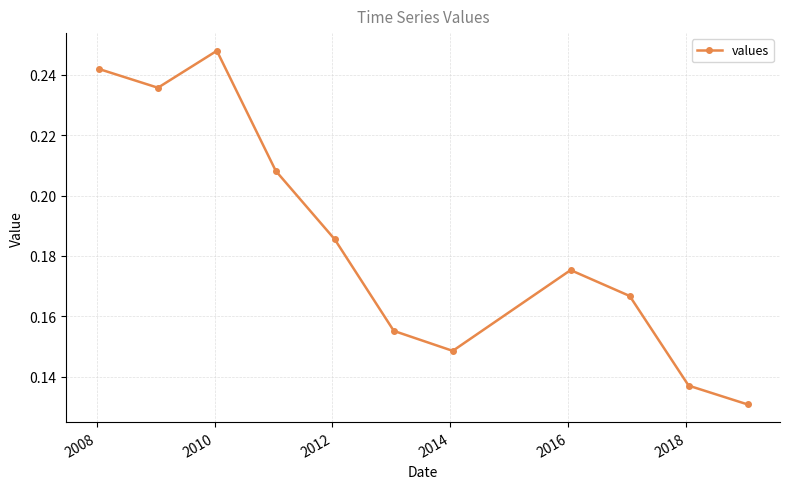

How many series are shown in this chart?

1